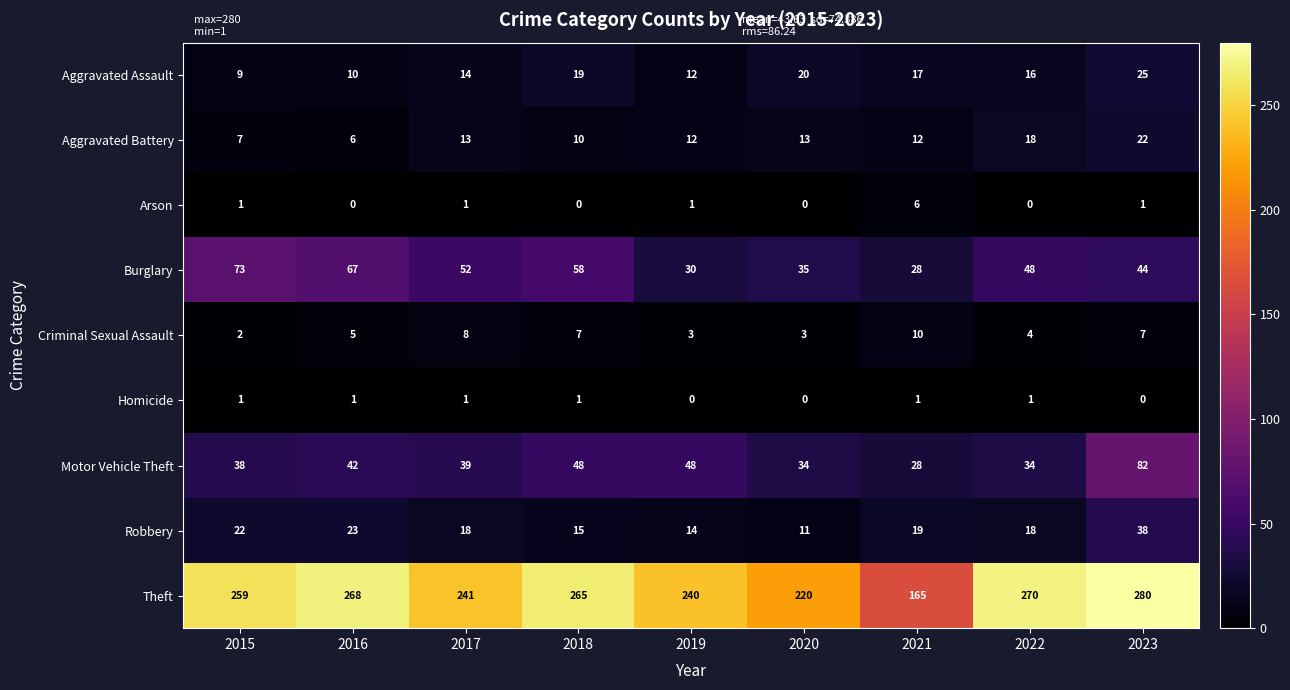

What is the difference between the maximum and minimum values in the Arson series?

6